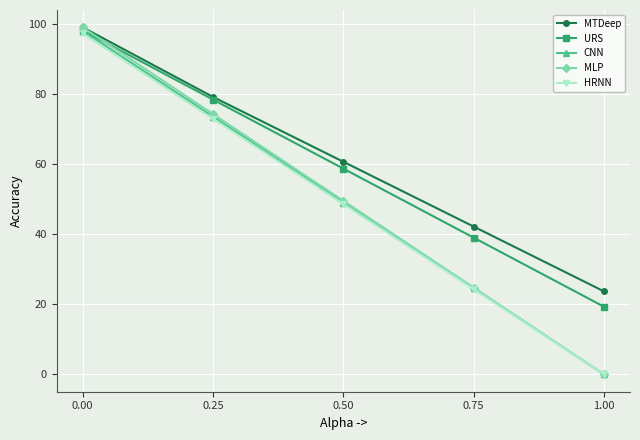

What are all the series names shown in the legend?

MTDeep, URS, CNN, MLP, HRNN